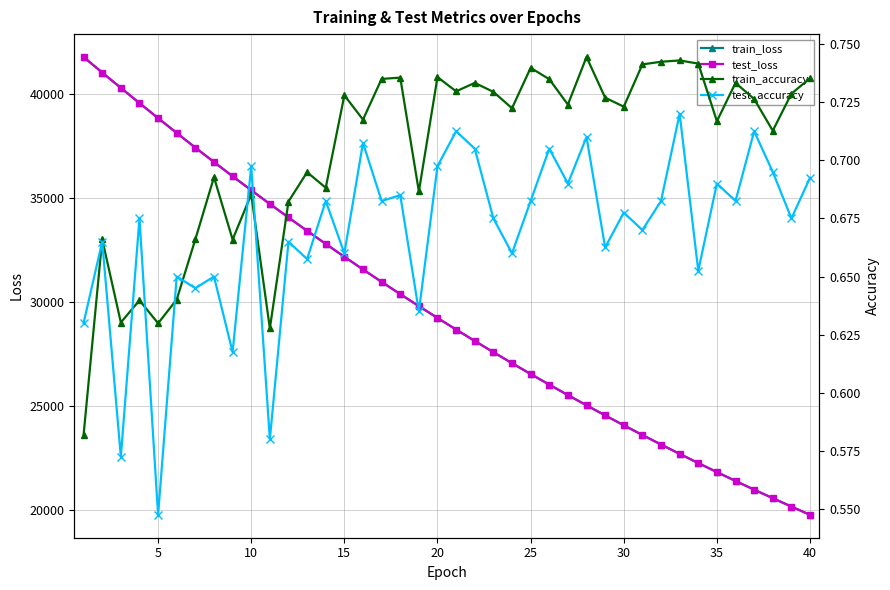

What is the difference between the maximum and minimum values in the test_loss series?

22003.7